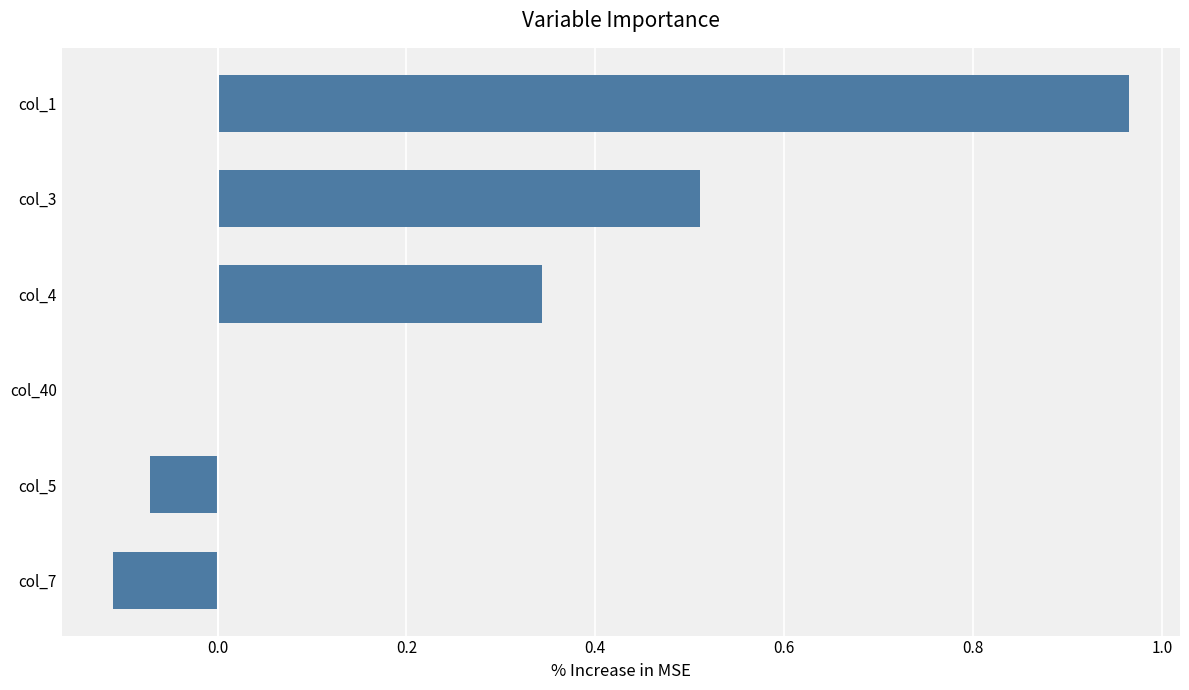

What is the change in value from col_40 to col_3?

+0.5